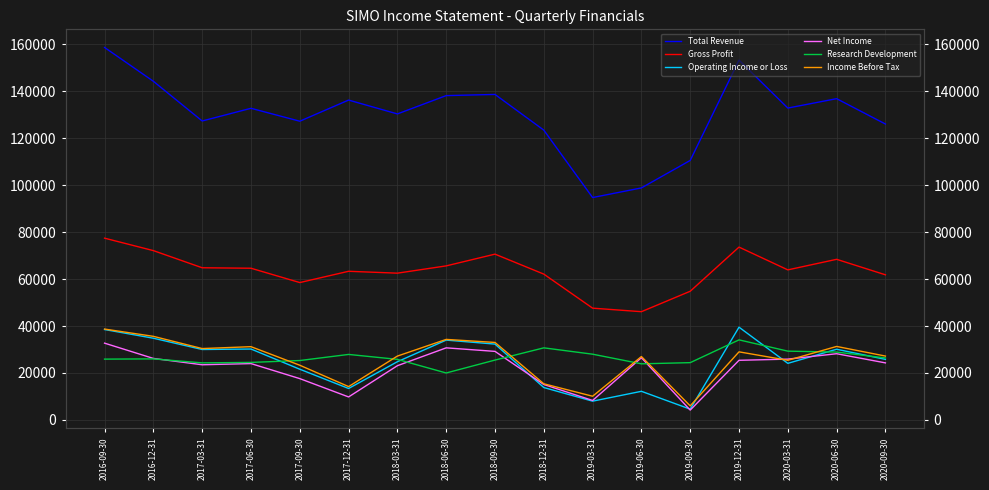

After their last crossing, which series has the higher values: Operating Income or Loss or Research Development?

Research Development